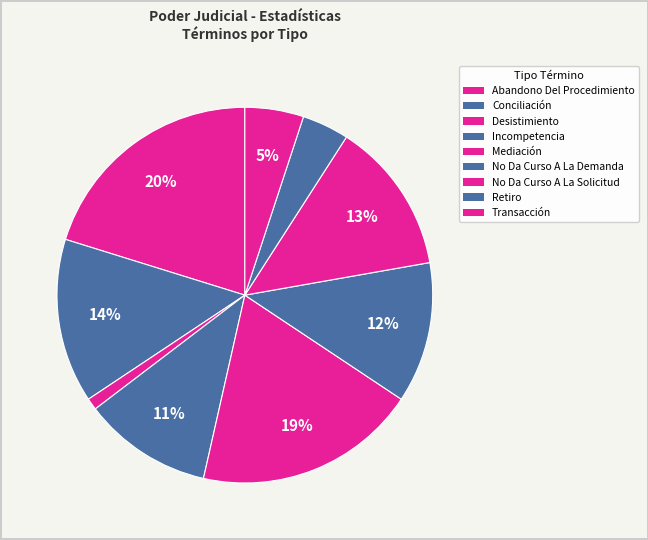

To the nearest percent, what percentage of the pie is Abandono Del Procedimiento?

20%